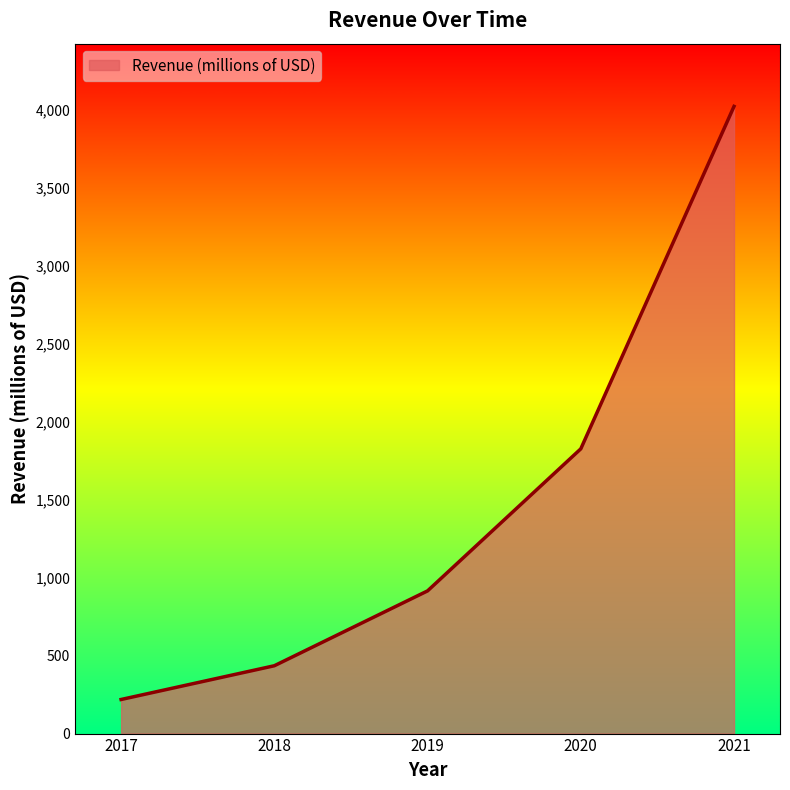

Between 2019 and 2021, which is larger?

2021